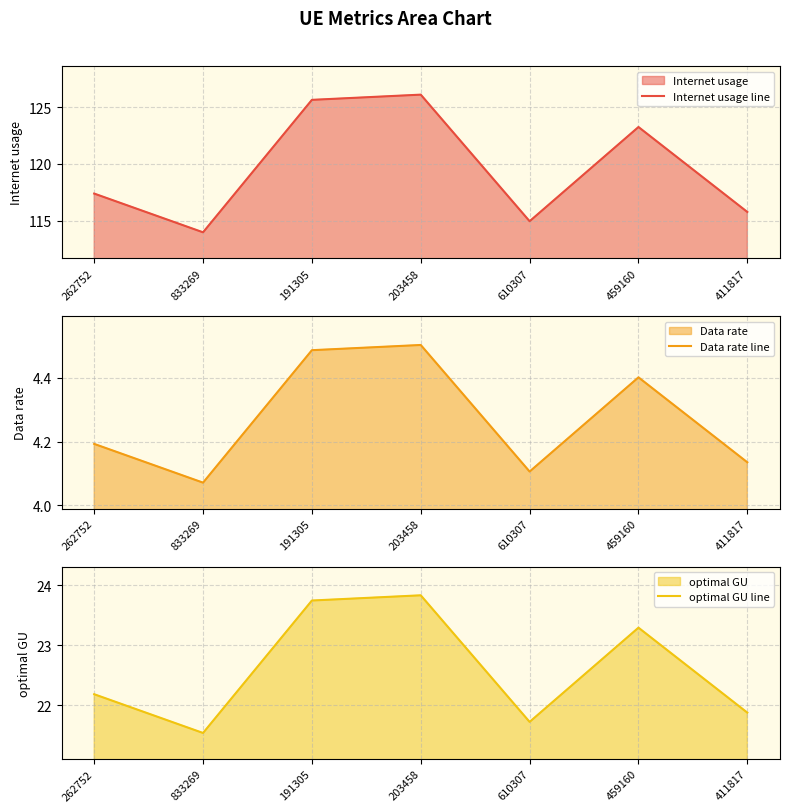

Is the value of Internet usage line at 833269 greater than the value of Data rate line at 411817?

Yes